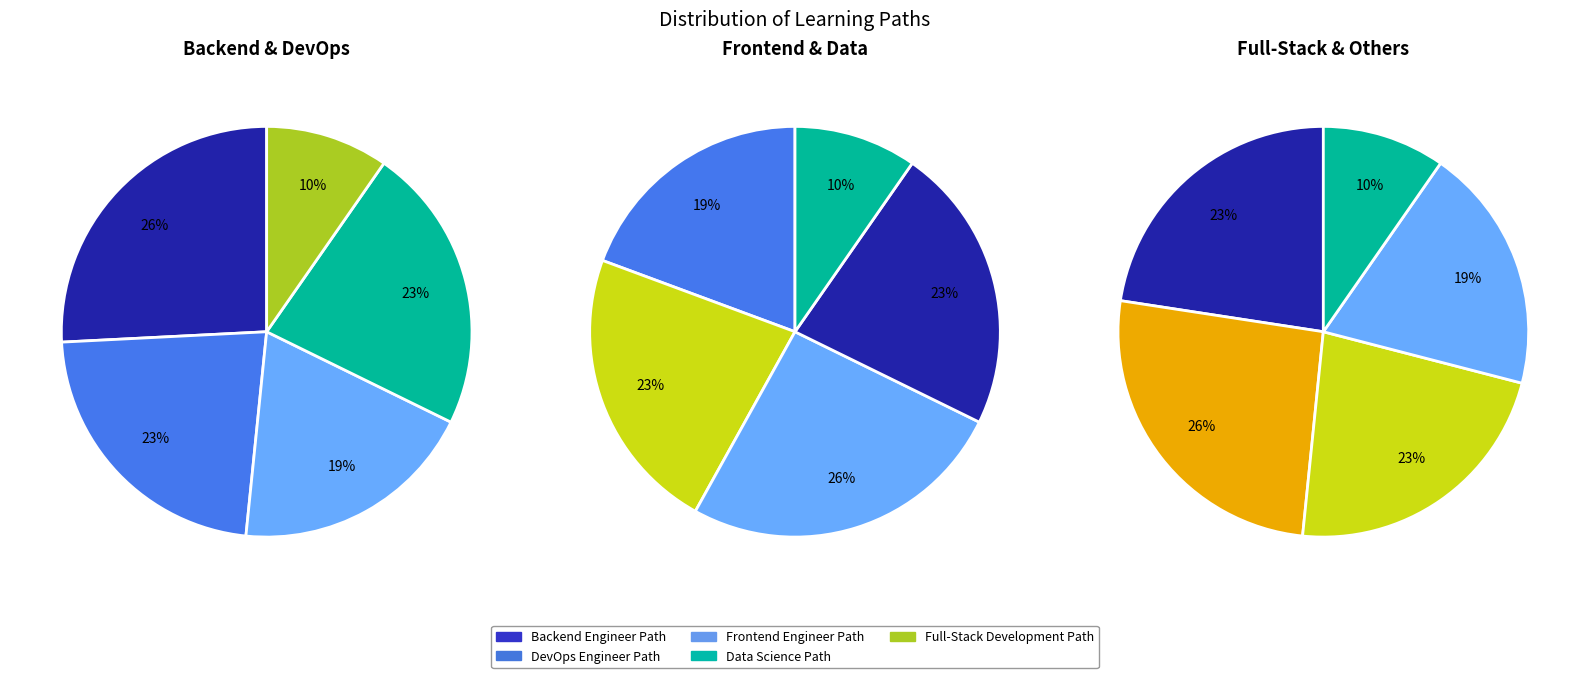

Rank the categories by value from lowest to highest.

Full-Stack Development Path, Frontend Engineer Path, DevOps Engineer Path, Data Science Path, Backend Engineer Path